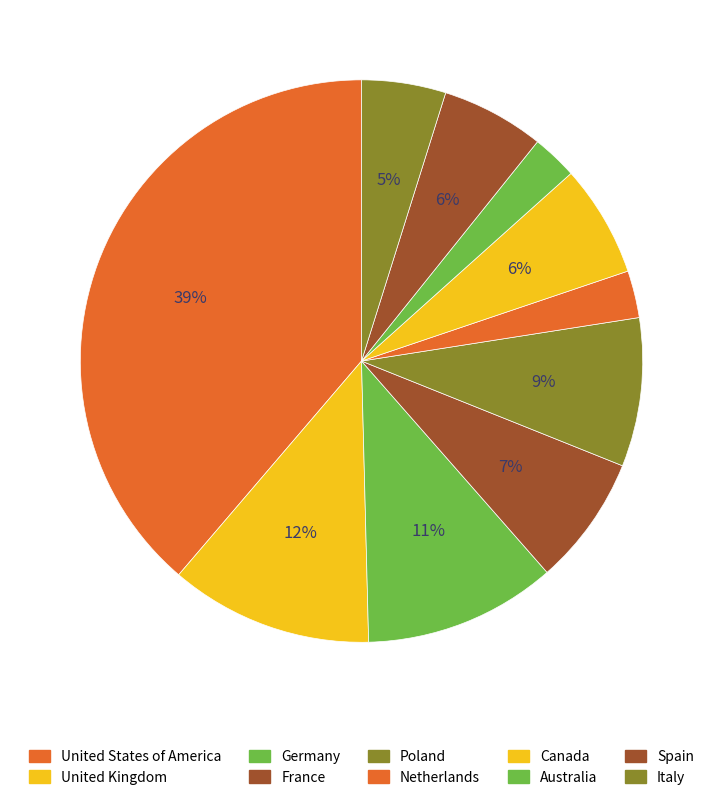

How many segments does this pie chart have?

10